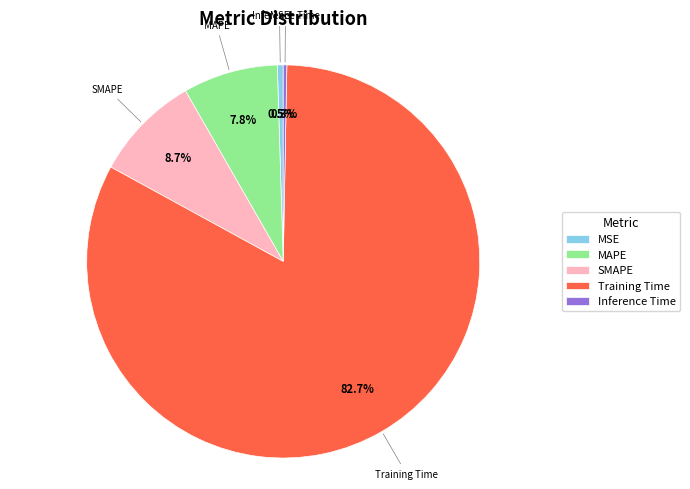

To the nearest percent, what is the combined percentage of Inference Time and MSE?

1%